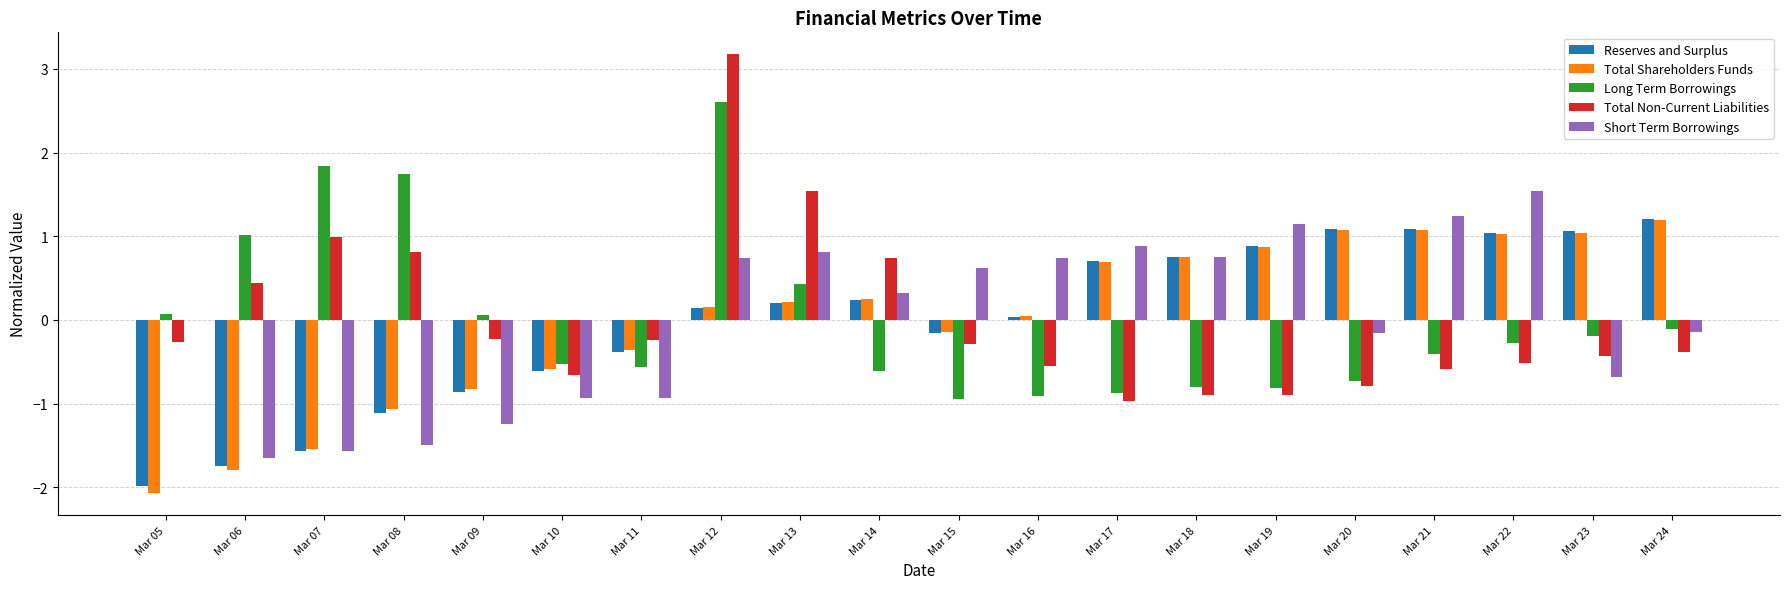

Between Mar 11 and Mar 22, which series saw the biggest shift?

Short Term Borrowings